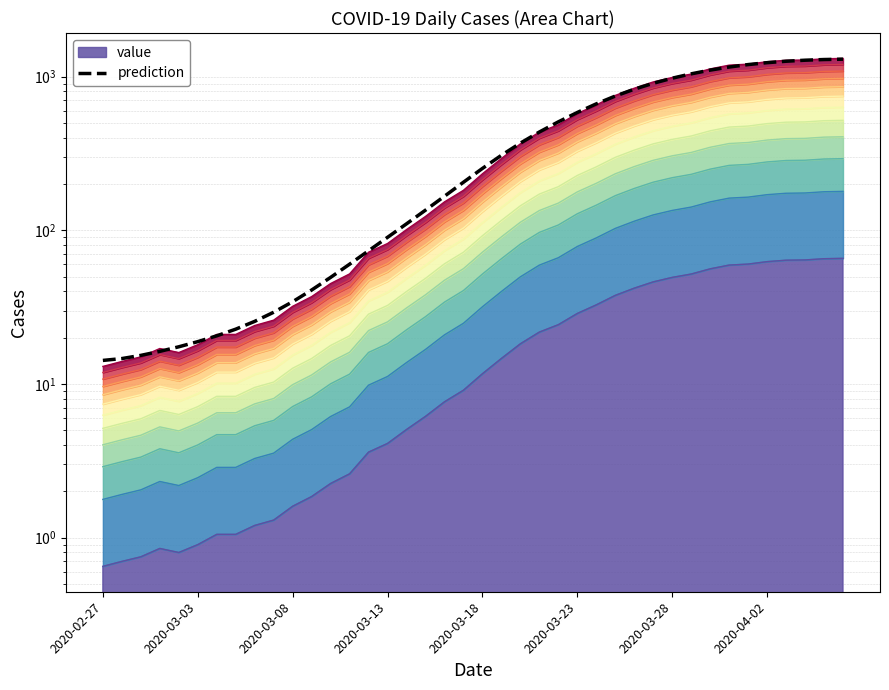

What is the maximum value shown in the chart?

1298.0